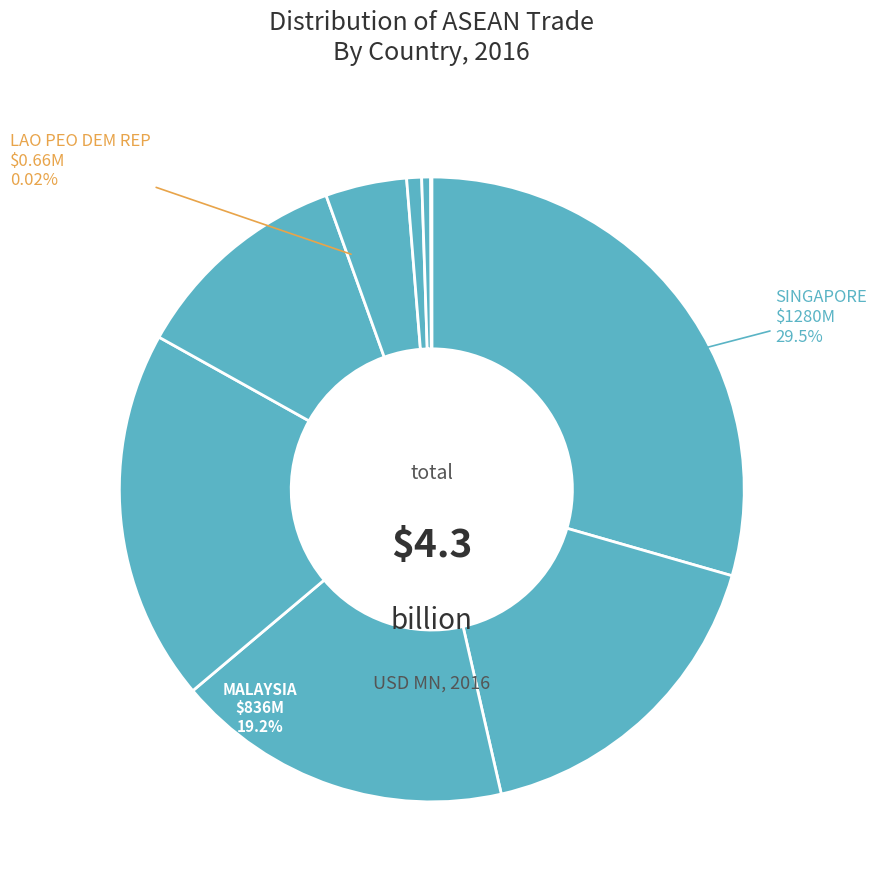

True or false: MYANMAR accounts for 6% of the total.

False